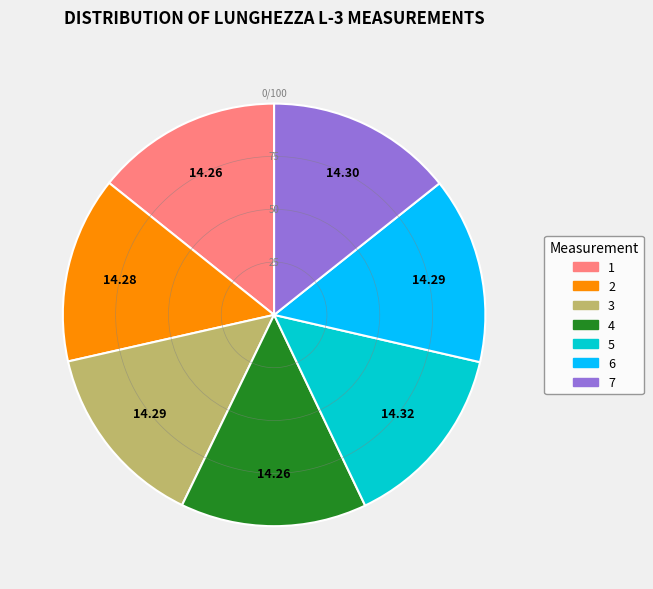

True or false: 6 accounts for 14% of the total.

True